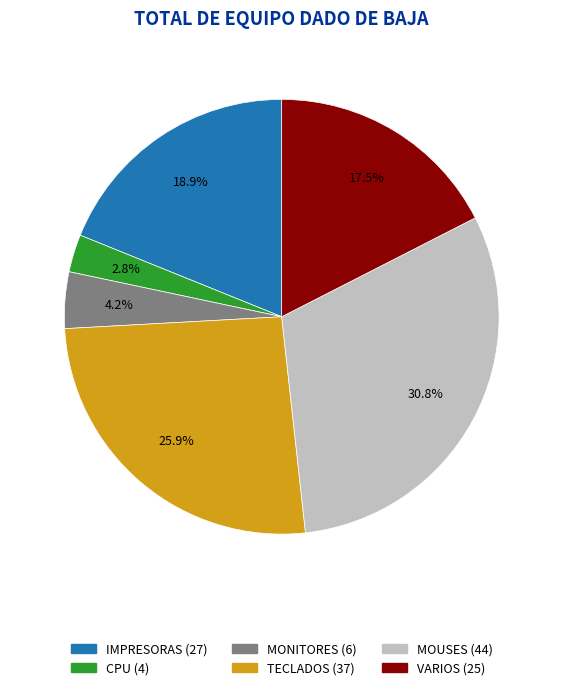

Combined, do IMPRESORAS and MONITORES account for over 50%?

No